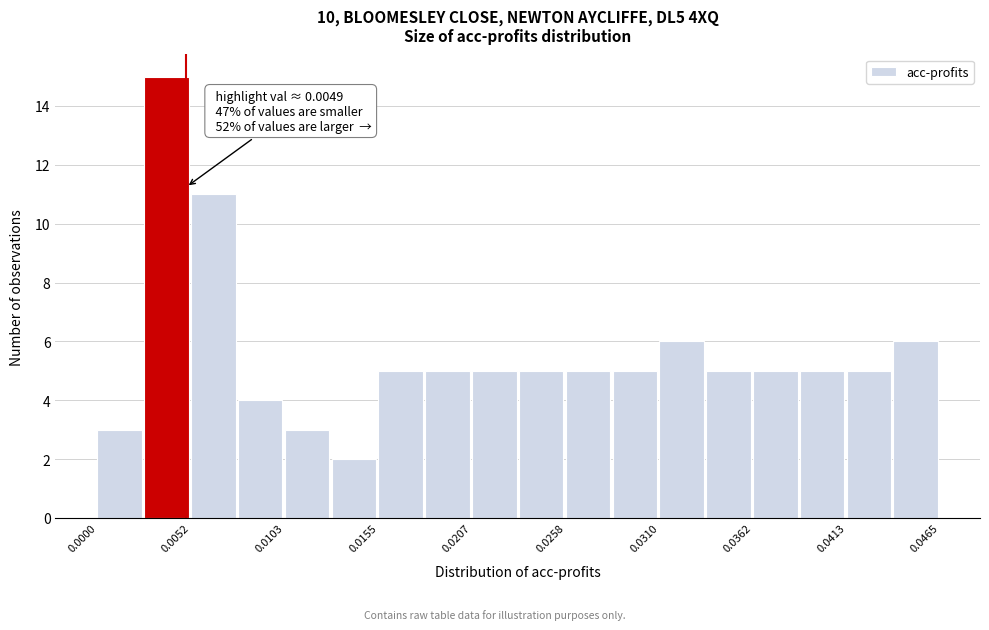

Read against the x-axis, roughly where is the centre of the tallest bar?

0.004